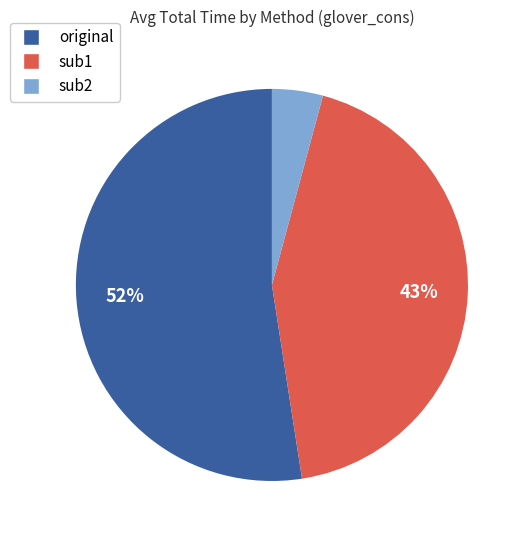

Combined, do sub2 and original account for over 50%?

Yes